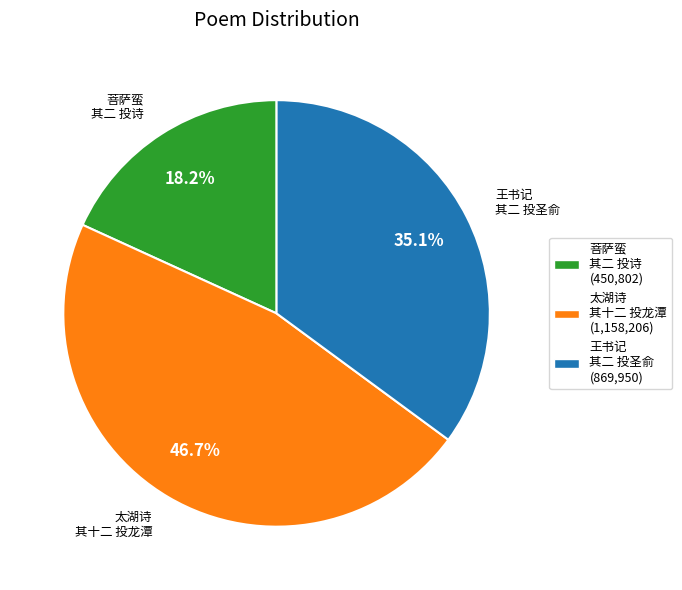

Is there a majority slice in this chart?

No